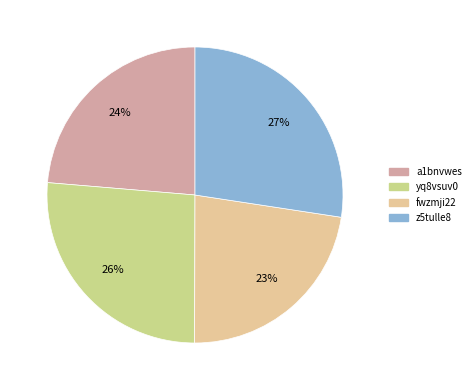

To the nearest percent, what portion does z5tulle8 represent?

27%